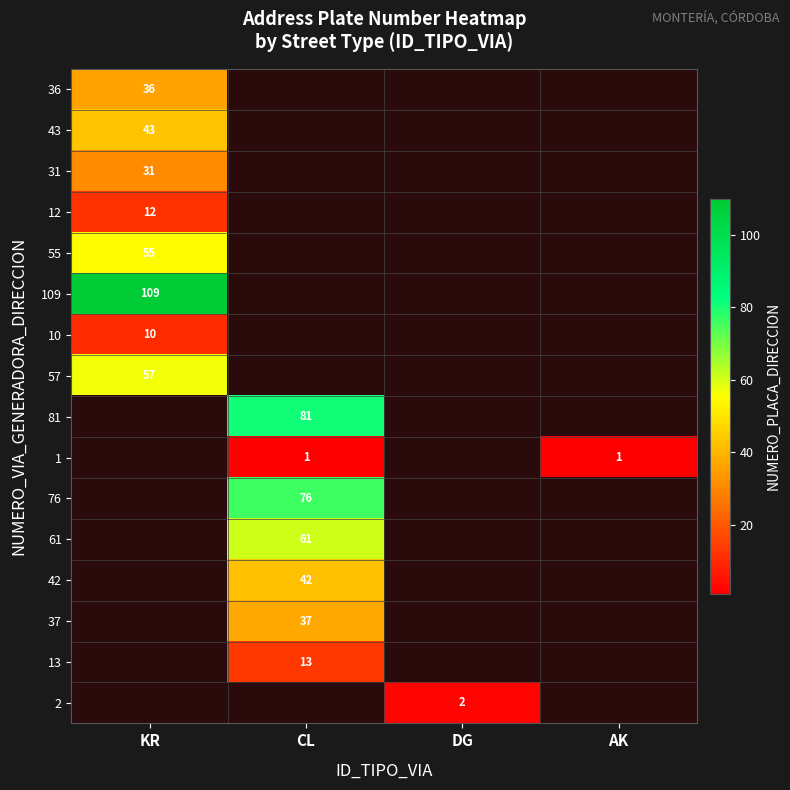

Which category has the highest value across all series?

KR